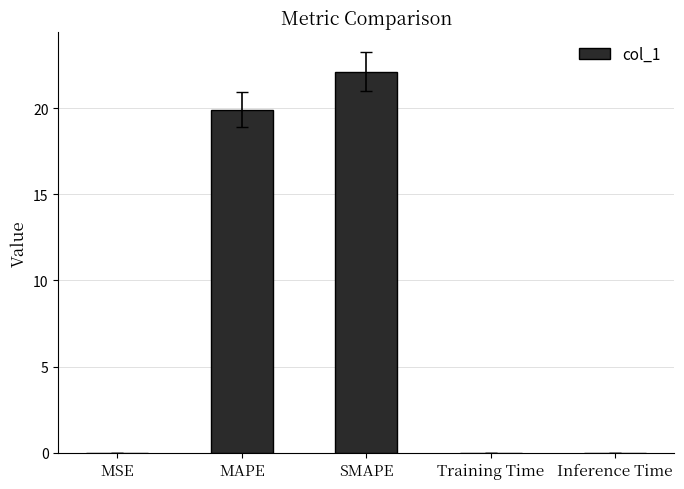

What is the maximum value shown in the chart?

22.1